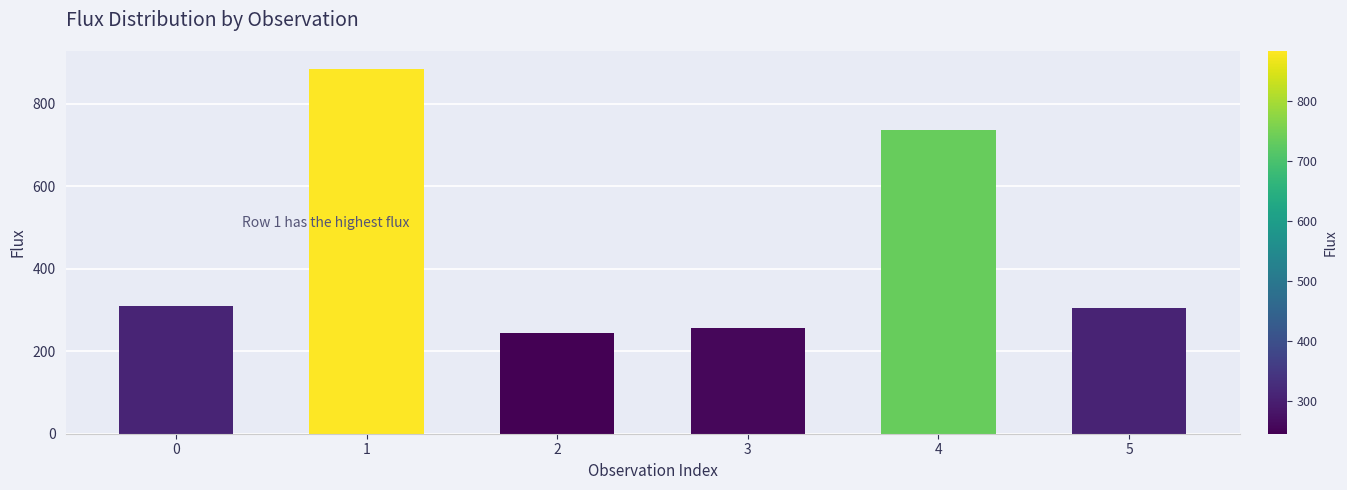

What is the change in value from 2 to 5?

+60.4